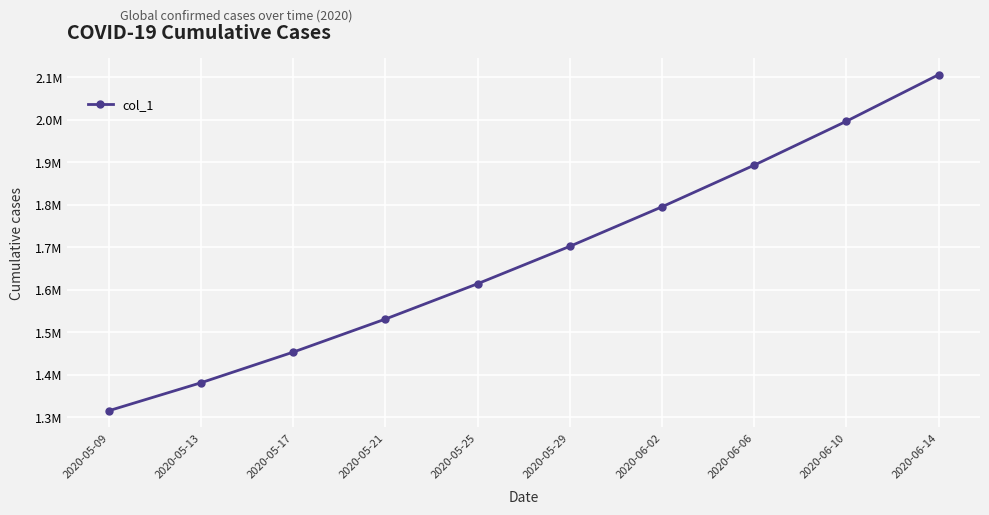

How many lines are shown in the chart?

1